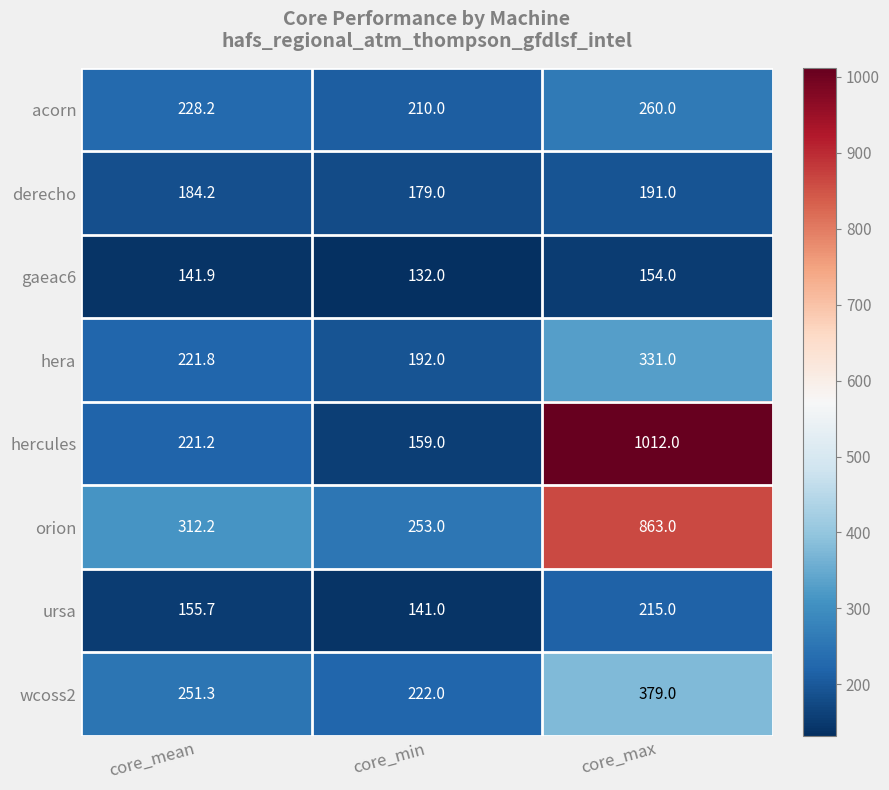

Reading left to right, extract all data points from this chart.

acorn: 228.2	210.0	260.0
derecho: 184.2	179.0	191.0
gaeac6: 141.9	132.0	154.0
hera: 221.8	192.0	331.0
hercules: 221.2	159.0	1012.0
orion: 312.2	253.0	863.0
ursa: 155.7	141.0	215.0
wcoss2: 251.3	222.0	379.0